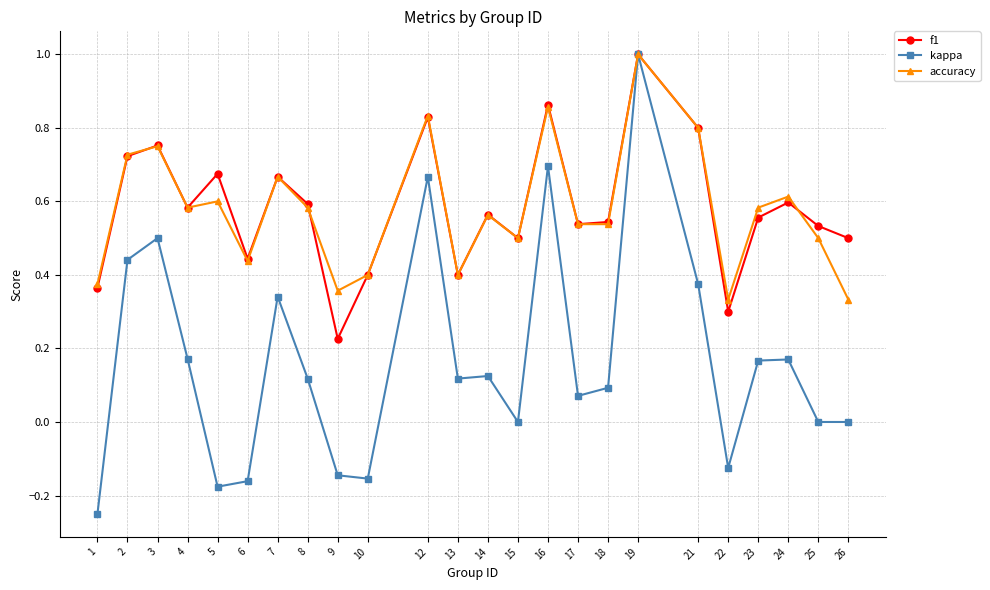

At which category does the chart reach its peak across all series?

19